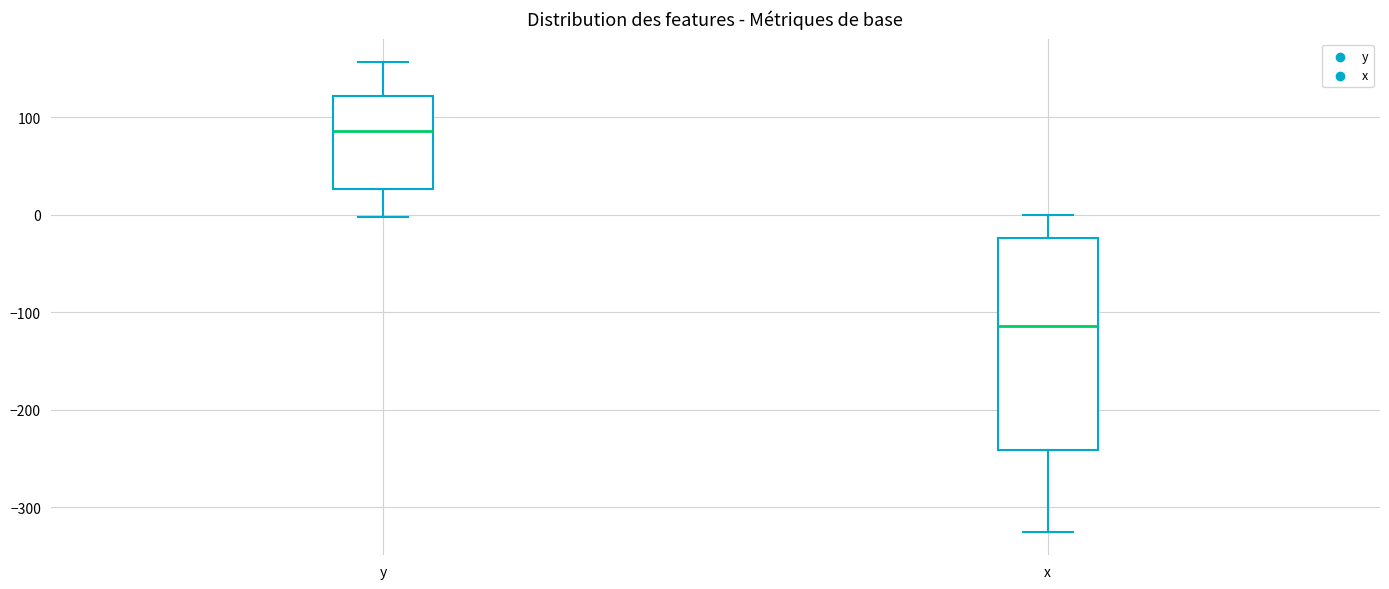

Where does the upper whisker of the box for y end on the y-axis? The values are not printed on the chart, so give them approximately, as read against the axis.

160